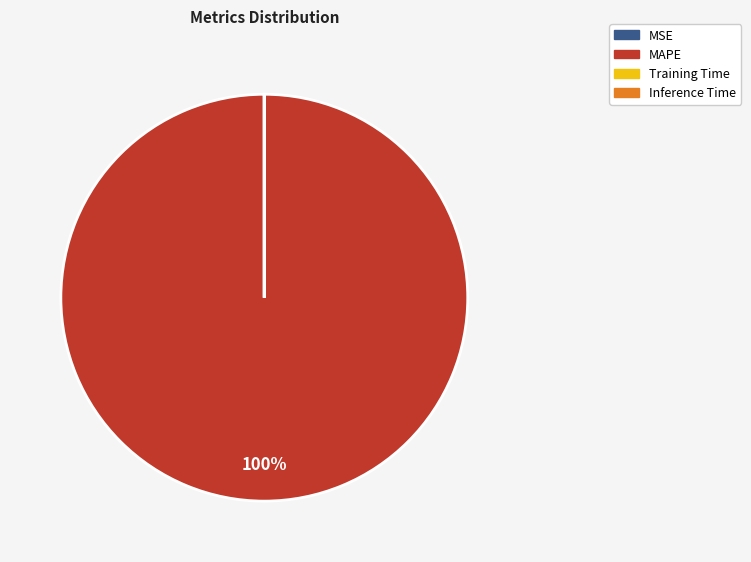

To the nearest percent, what portion does MAPE represent?

100%